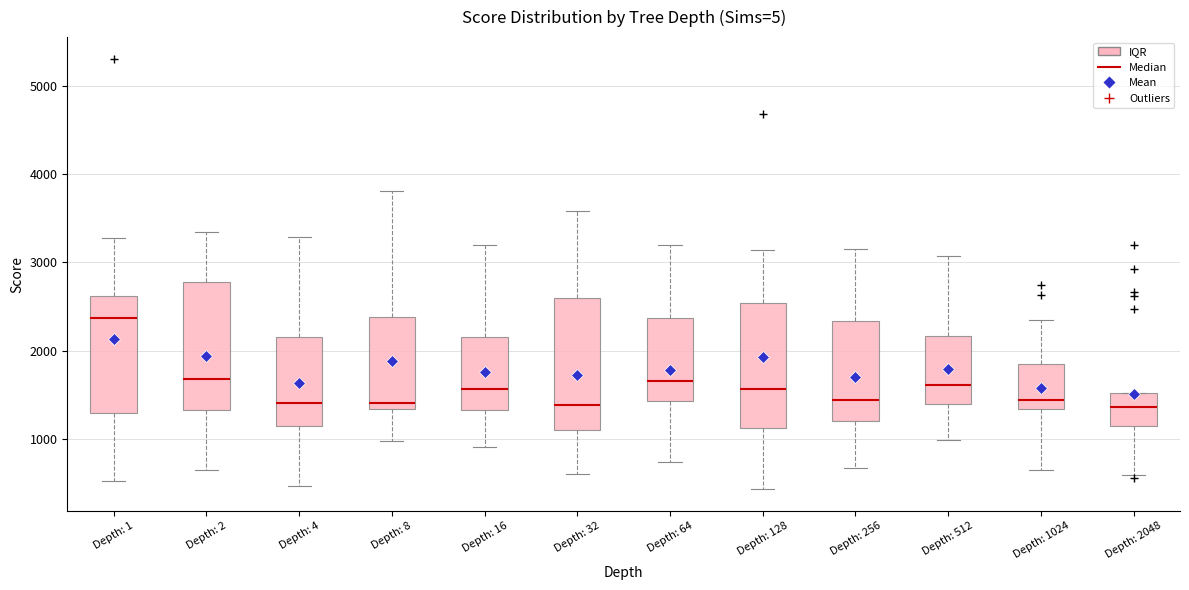

Where is the lower edge of the box for Depth: 2048 on the y-axis? The values are not printed on the chart, so give them approximately, as read against the axis.

1100